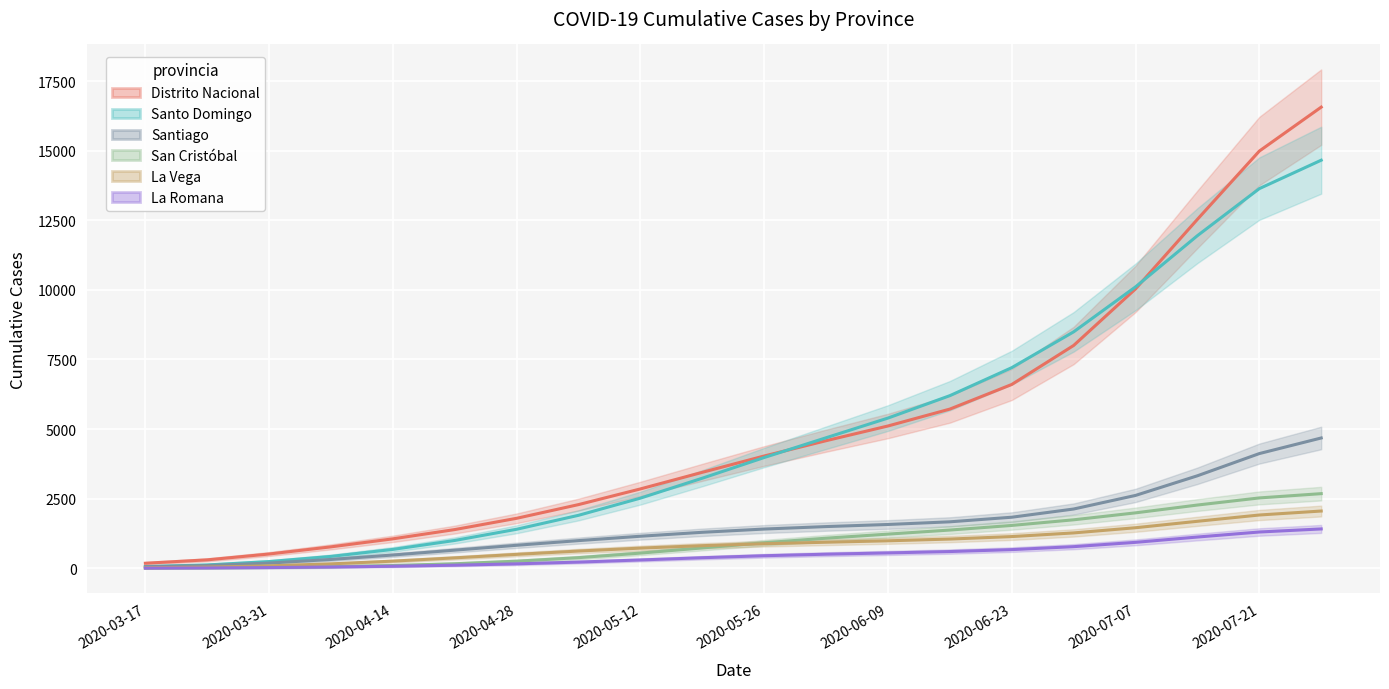

How many values in the La Vega series are below 883?

10